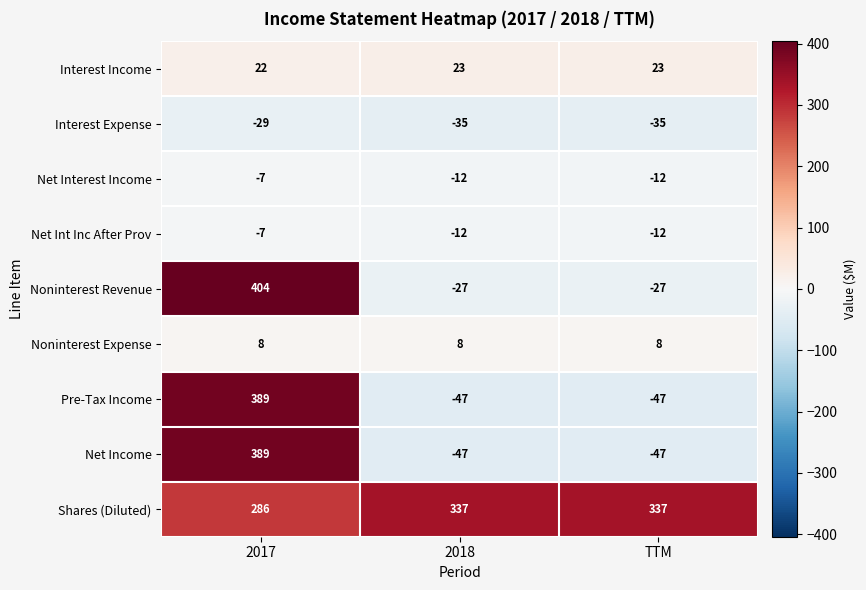

Which series has the largest total across all categories?

Shares (Diluted)